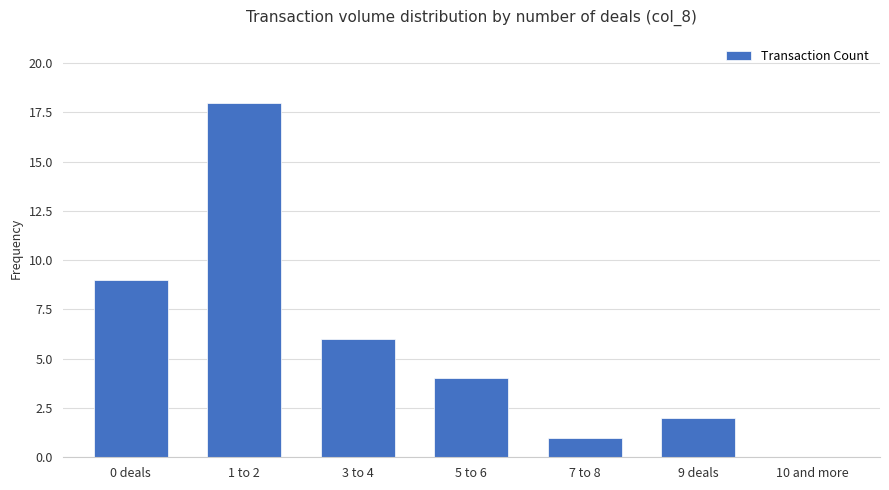

How many data points does each series have?

7